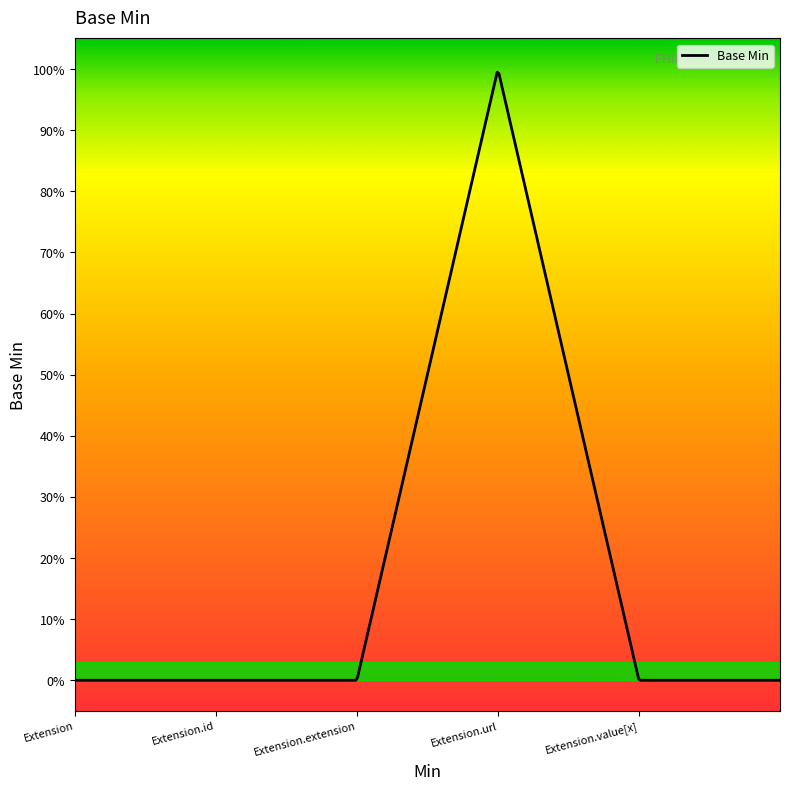

What is the greatest value displayed?

1